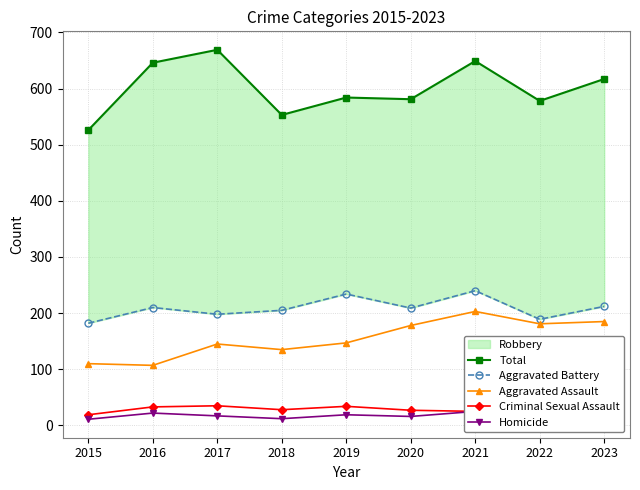

Reading right to left, extract all data points from this chart.

Total: 2023=617	2022=578	2021=649	2020=581	2019=584	2018=553	2017=669	2016=646	2015=526
Aggravated Battery: 2023=212	2022=189	2021=240	2020=209	2019=234	2018=205	2017=198	2016=210	2015=182
Aggravated Assault: 2023=185	2022=181	2021=203	2020=178	2019=147	2018=135	2017=145	2016=107	2015=110
Criminal Sexual Assault: 2023=19	2022=34	2021=25	2020=27	2019=34	2018=28	2017=35	2016=33	2015=19
Homicide: 2023=25	2022=15	2021=25	2020=16	2019=19	2018=12	2017=17	2016=22	2015=11